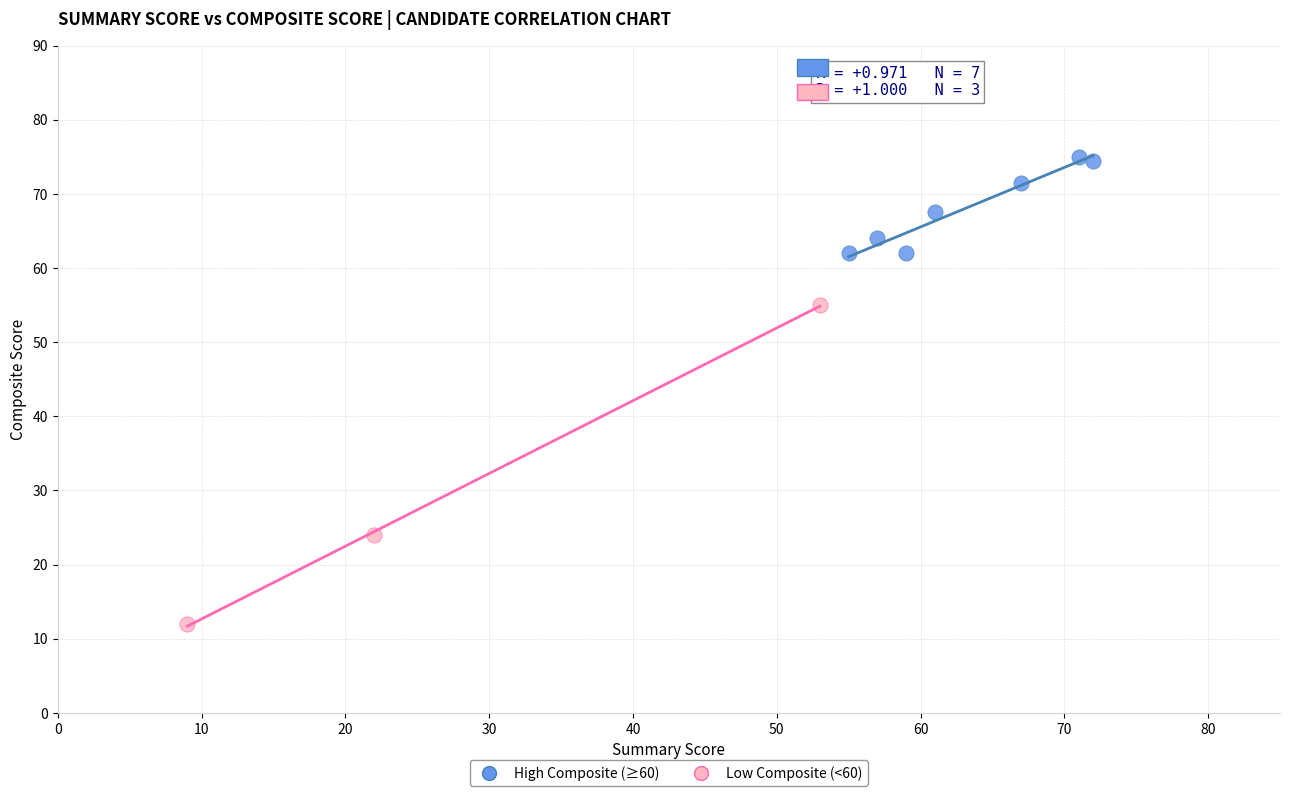

Which series reaches the maximum Y coordinate?

High Composite (≥60)